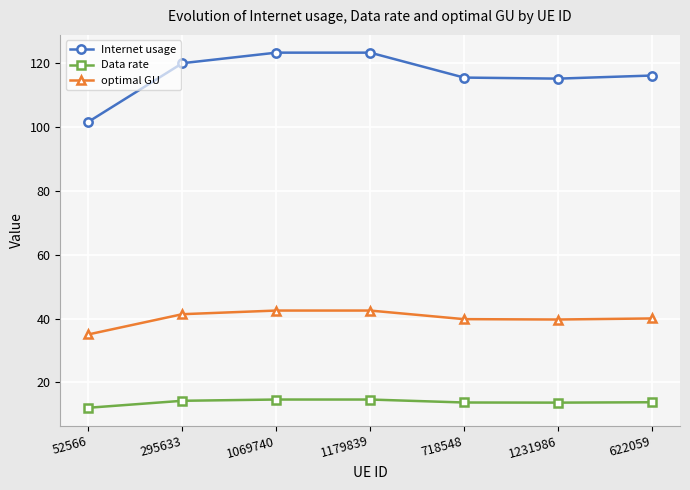

Rank the series at 52566 from highest to lowest value.

Internet usage, optimal GU, Data rate